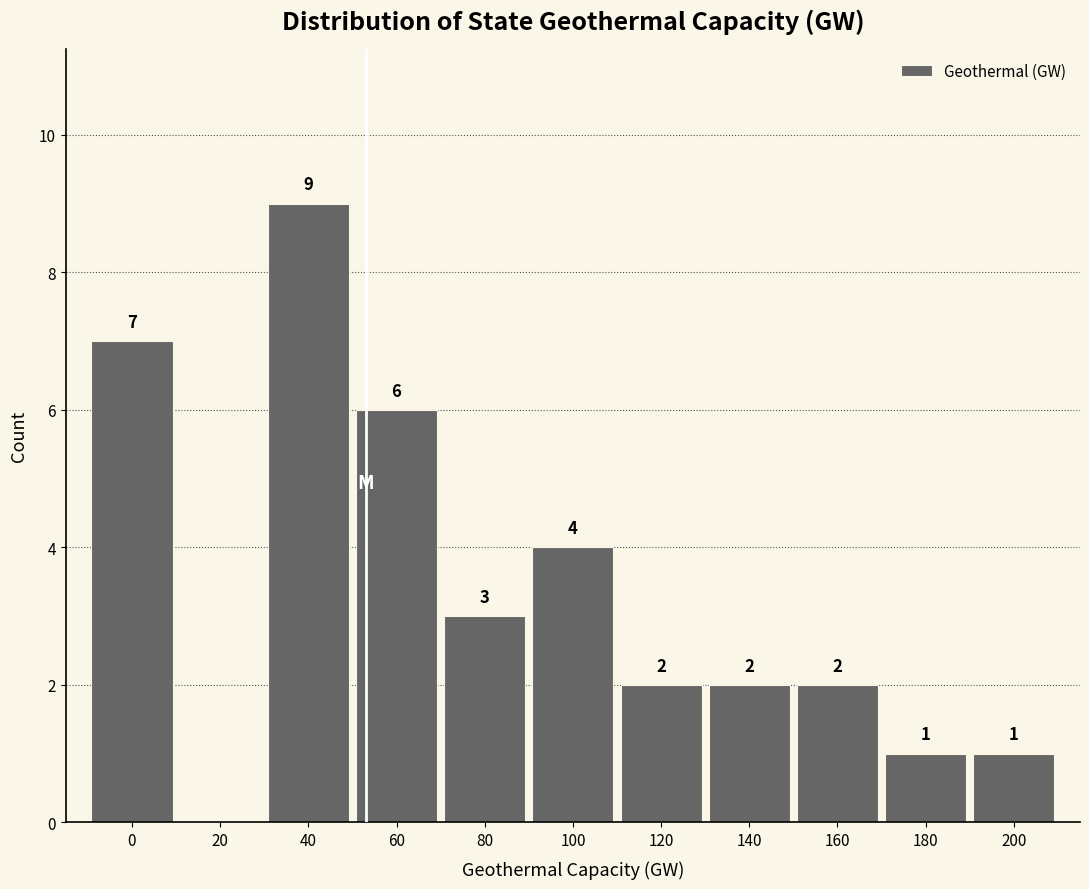

Reading right to left, transcribe all the data shown in this chart.

200=1	180=1	160=2	140=2	120=2	100=4	80=3	60=6	40=9	20=0	0=7